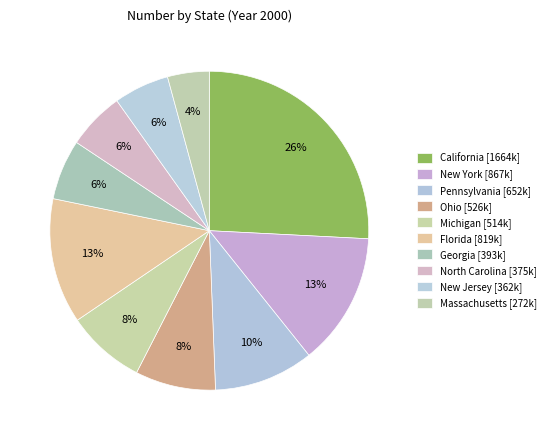

Approximately how many times larger is the value at Ohio compared to New Jersey?

1.5